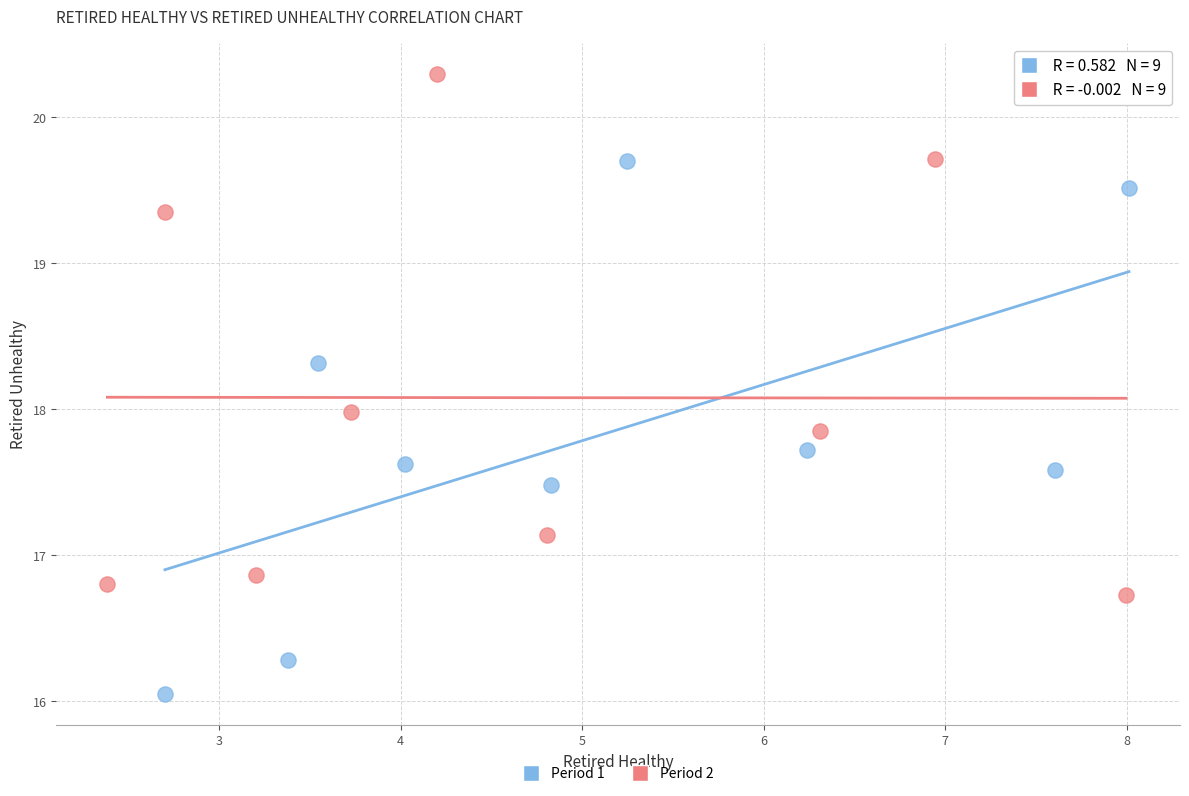

What are all the series names shown in the legend?

Period 1, Period 2